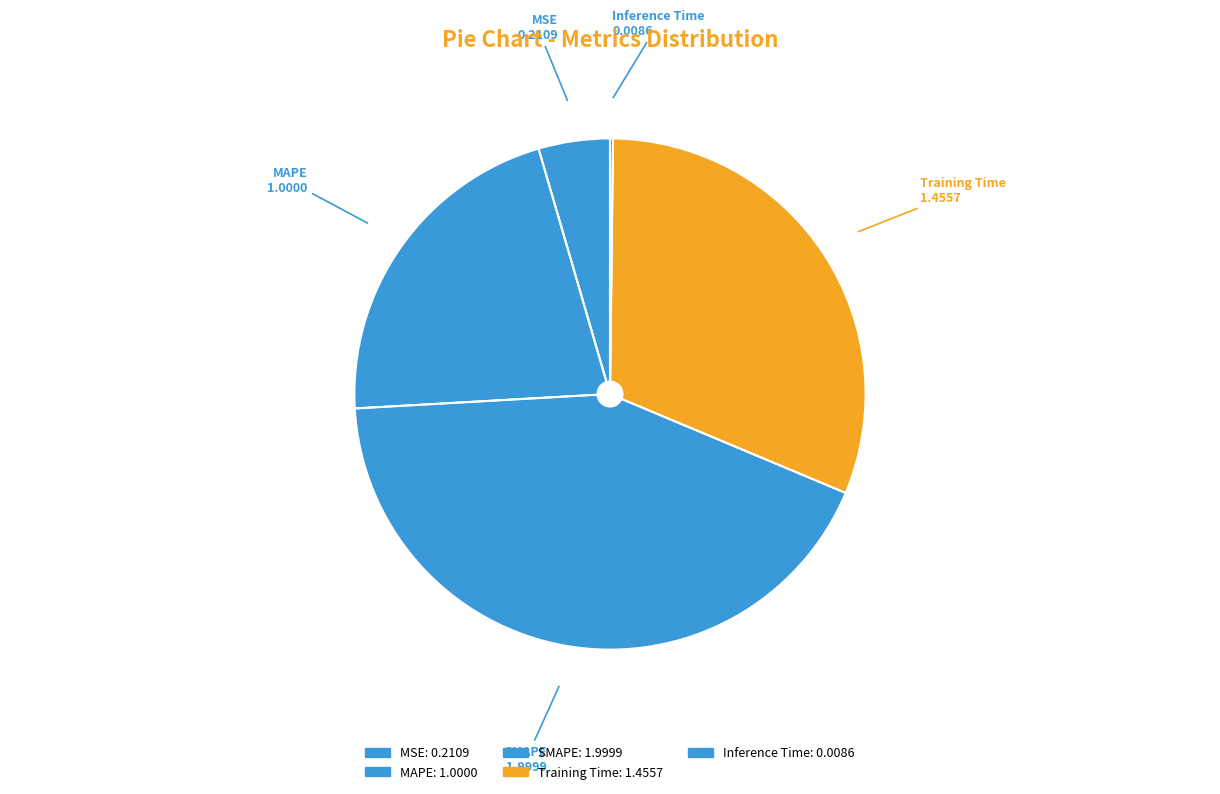

How many segments does this pie chart have?

5